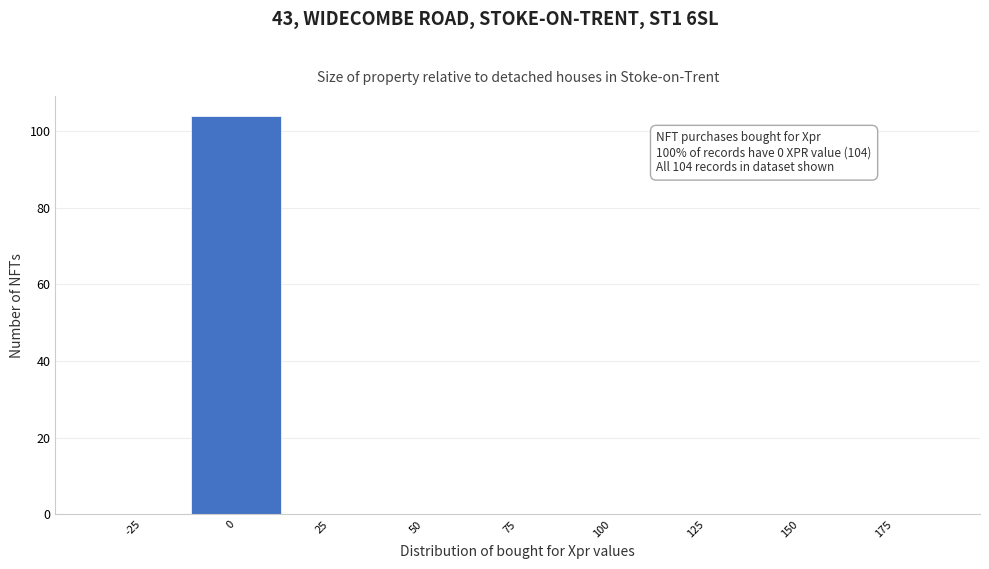

Reading left to right, list all the values displayed in this chart.

-25=0	0=104	25=0	50=0	75=0	100=0	125=0	150=0	175=0